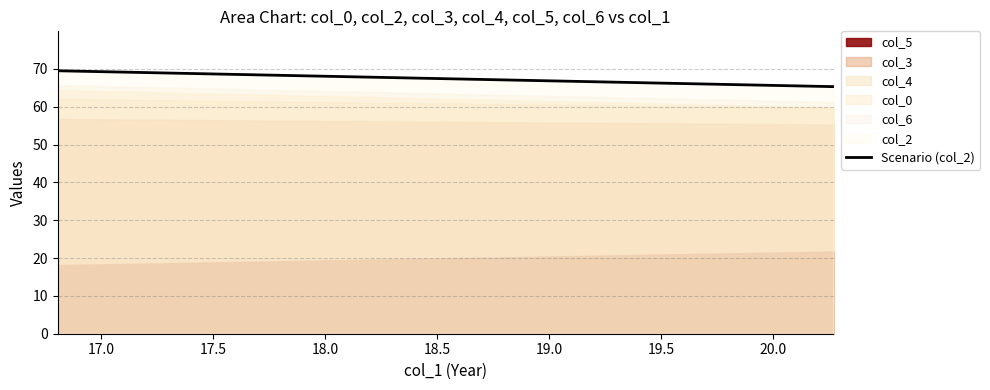

Which series has the largest total across all categories?

col_2